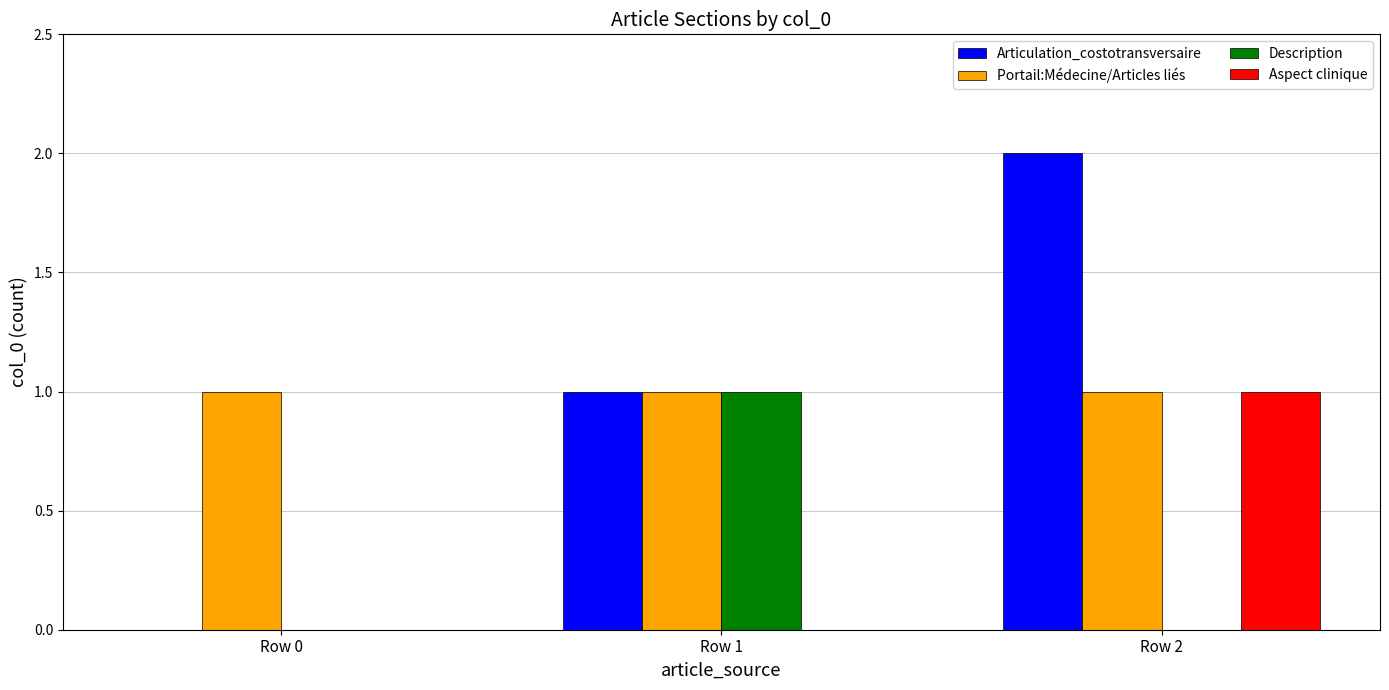

Is it true that Description equals -1 at Row 2?

False